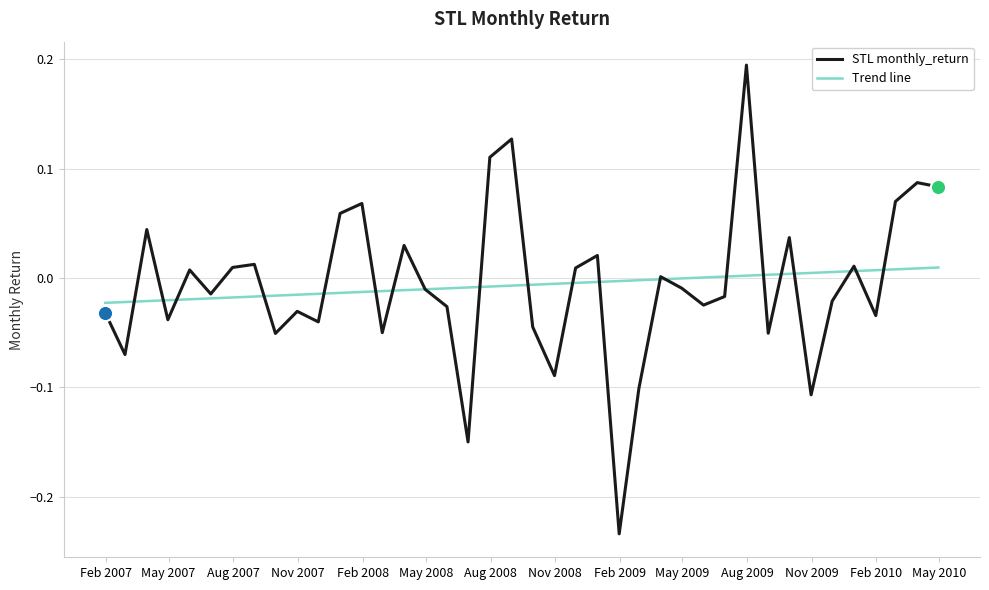

Which series has the largest range (max minus min)?

STL monthly_return